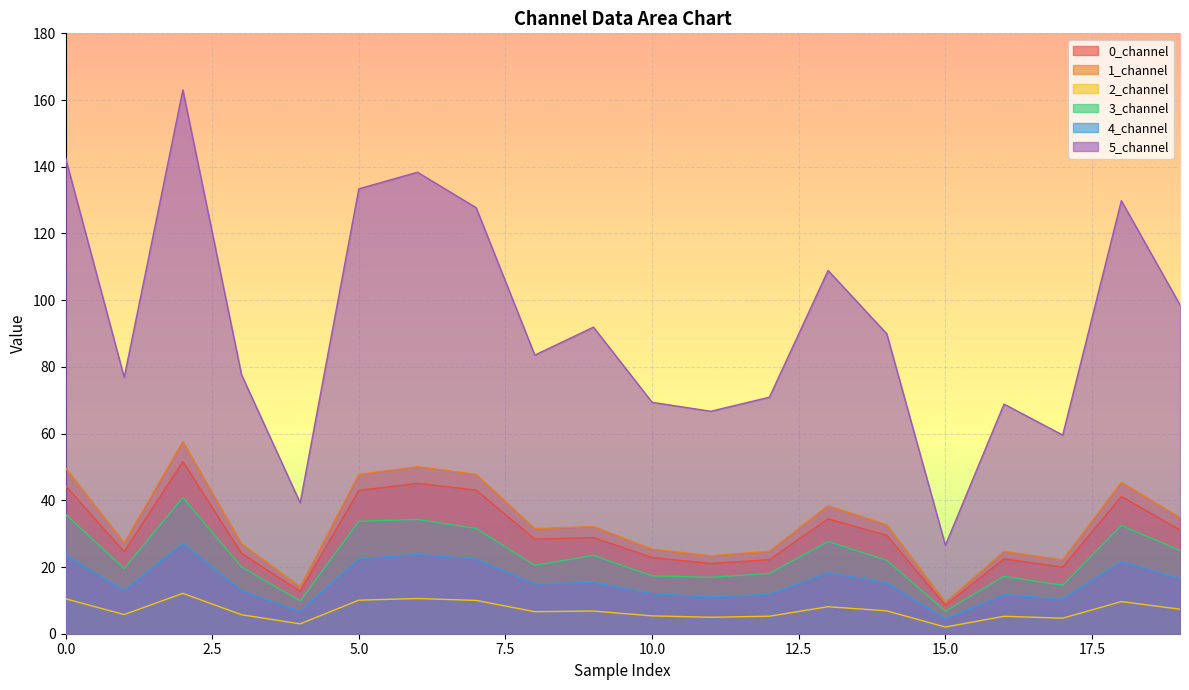

How many lines are shown in the chart?

6